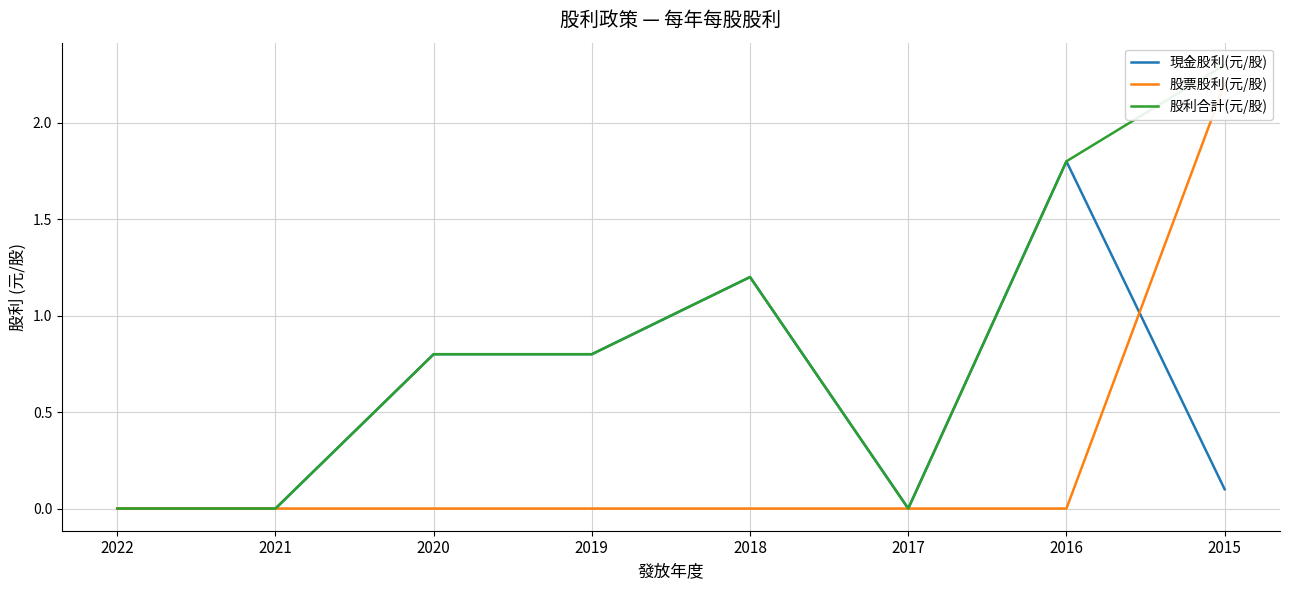

Which has a higher value, 2017 or 2018?

2018